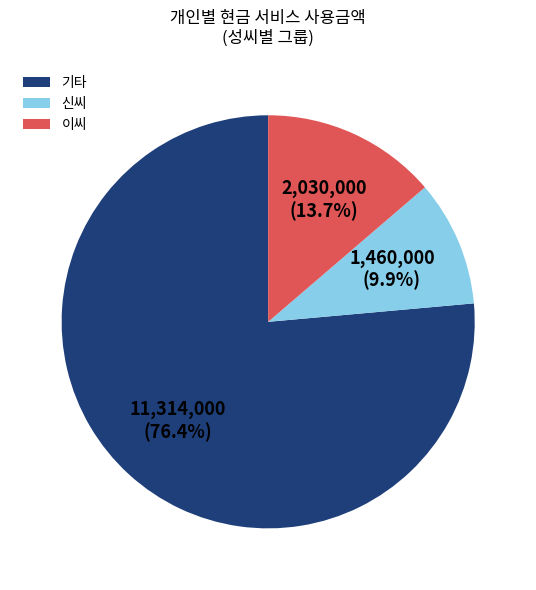

Count the number of slices in the pie.

3